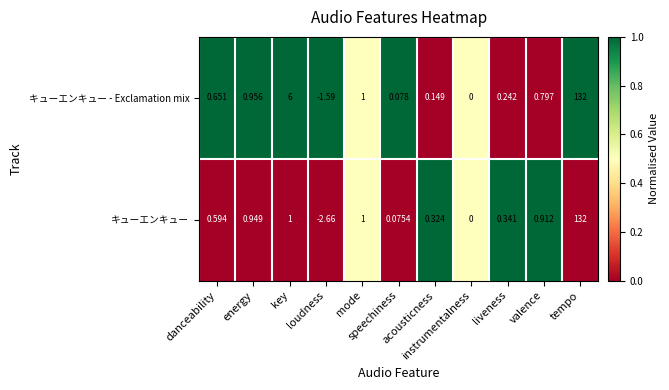

How many data points in キューエンキュー are less than 0?

1